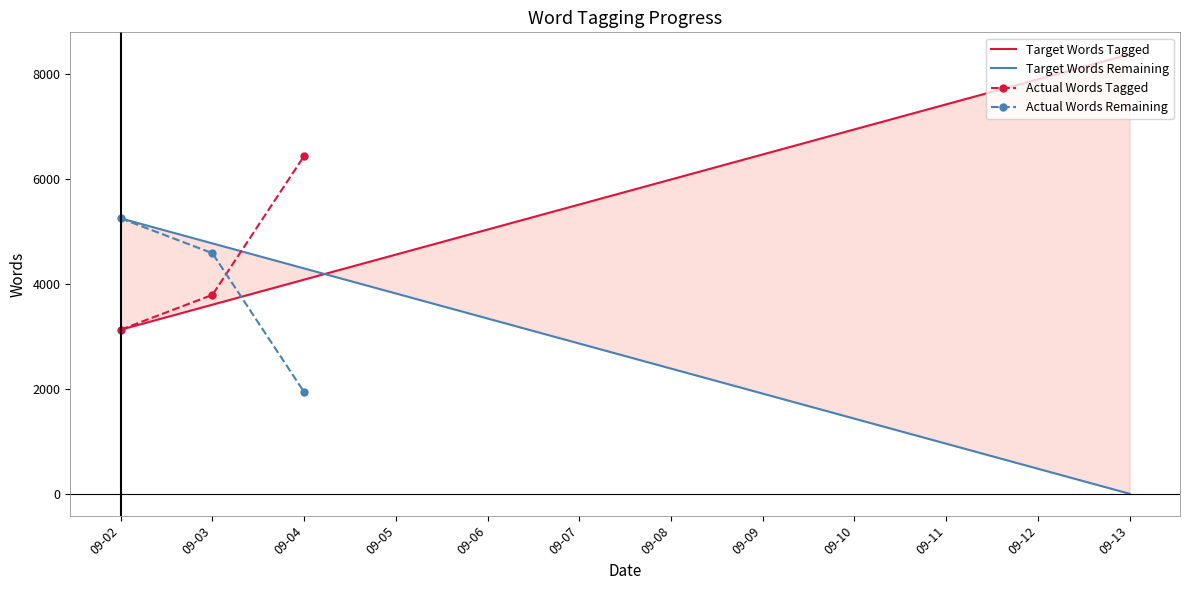

How many times do Target Words Remaining and Target Words Tagged cross each other?

1